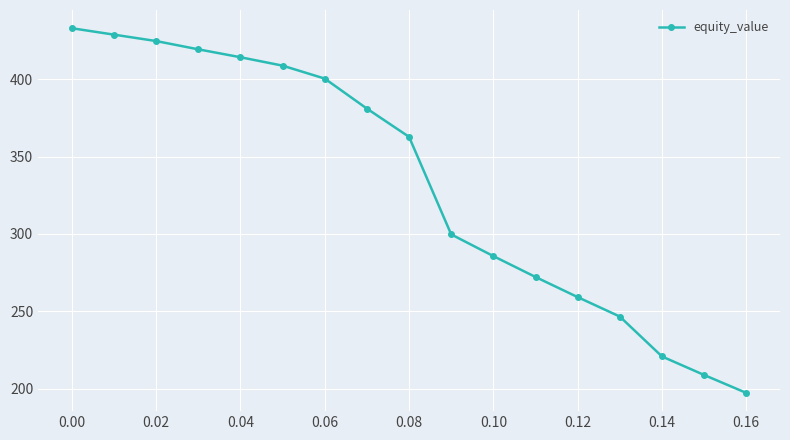

True or false: the data has more than 2 interior local peaks.

False